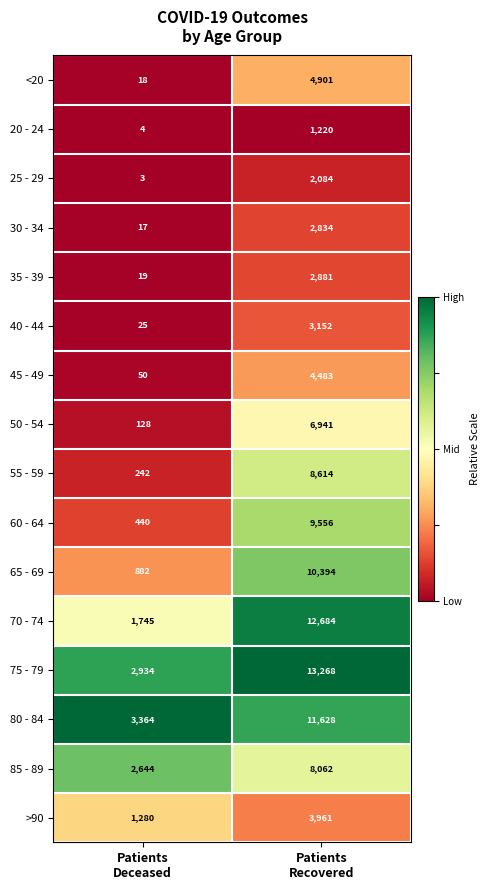

Which series has the largest range (max minus min)?

70 - 74